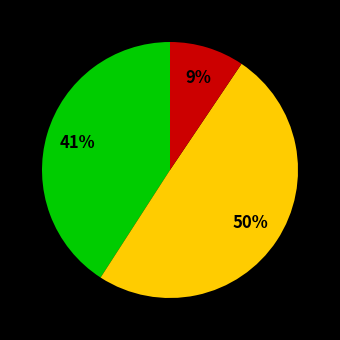

Count the number of slices in the pie.

3